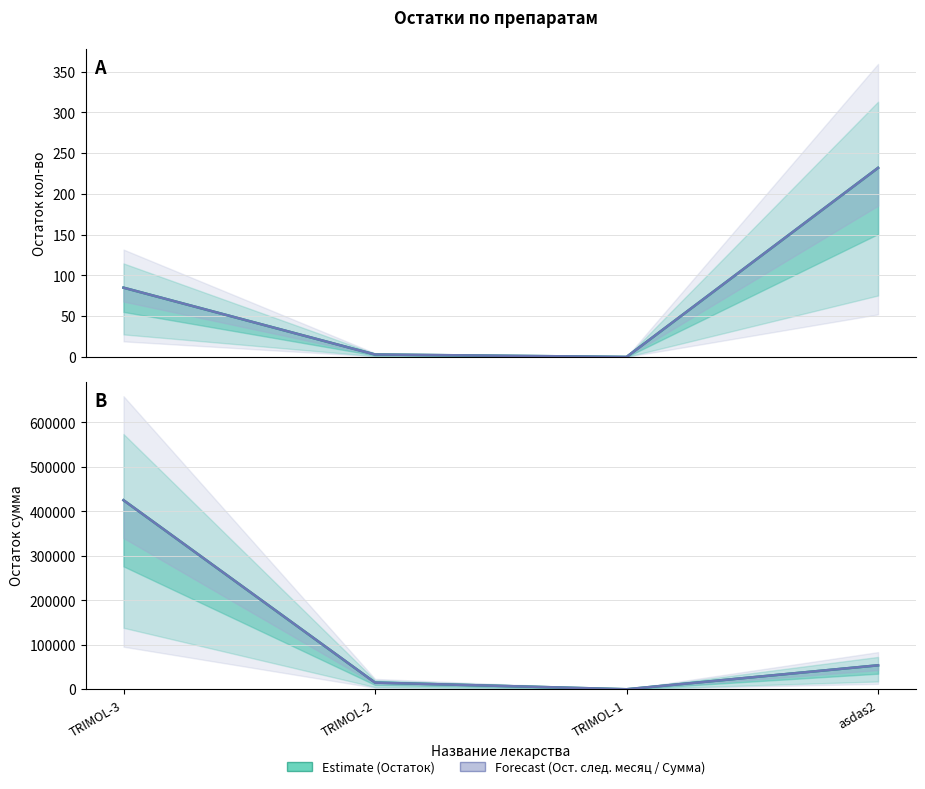

Rank the categories by Остаток сумма value from lowest to highest.

TRIMOL-1, TRIMOL-2, asdas2, TRIMOL-3